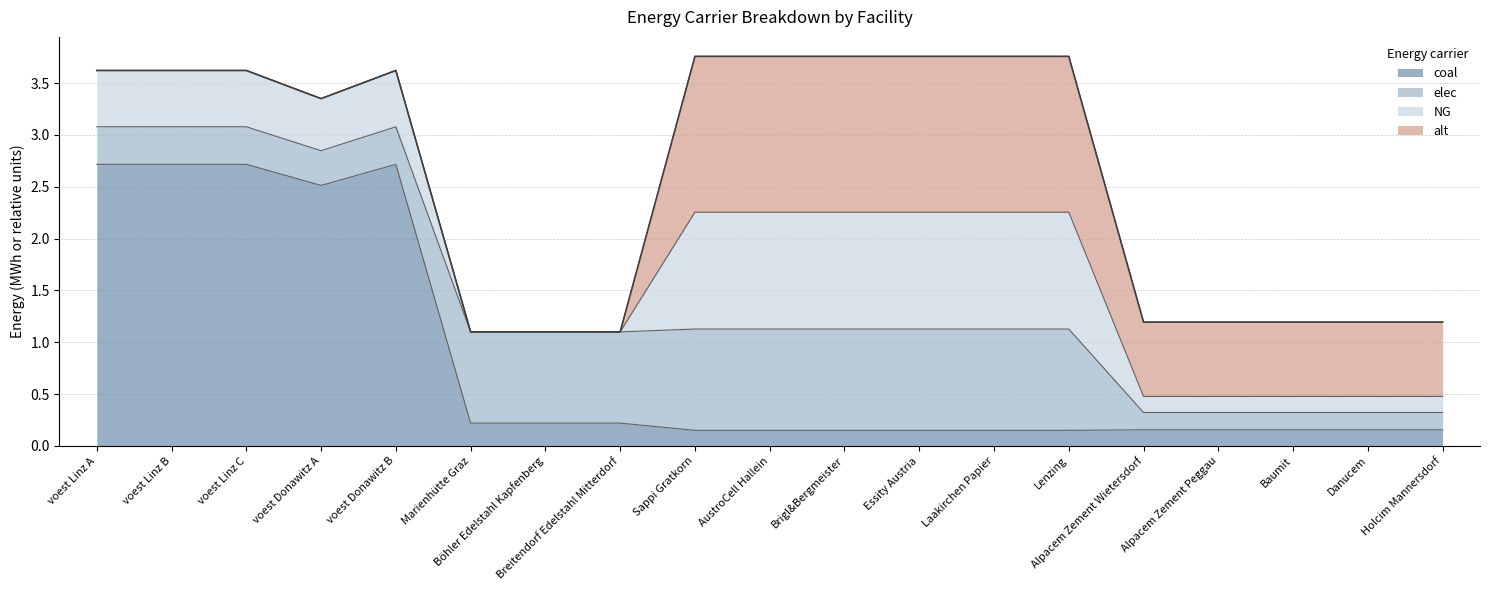

What are all the series names shown in the legend?

coal, elec, NG, alt